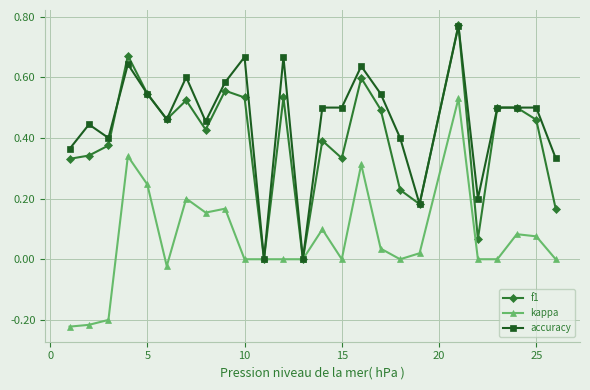

True or false: f1 and accuracy cross at least once.

True